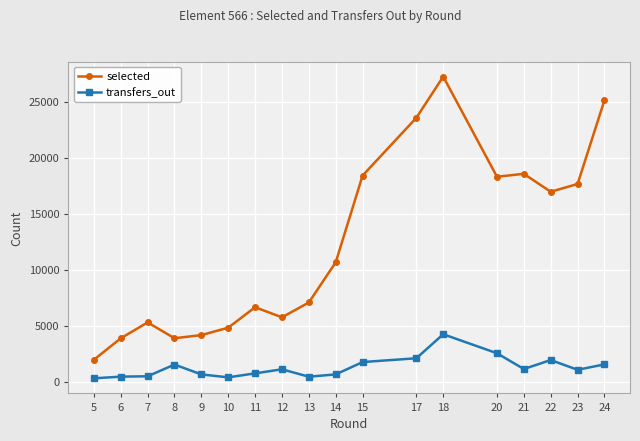

List the series in order of their peak value, highest first.

selected, transfers_out